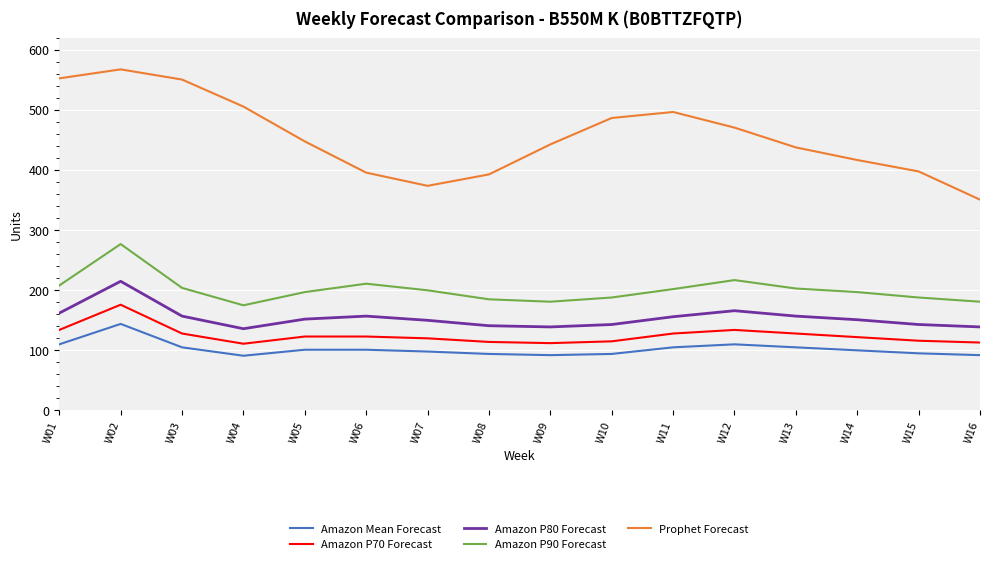

Which series has the widest spread of values?

Prophet Forecast